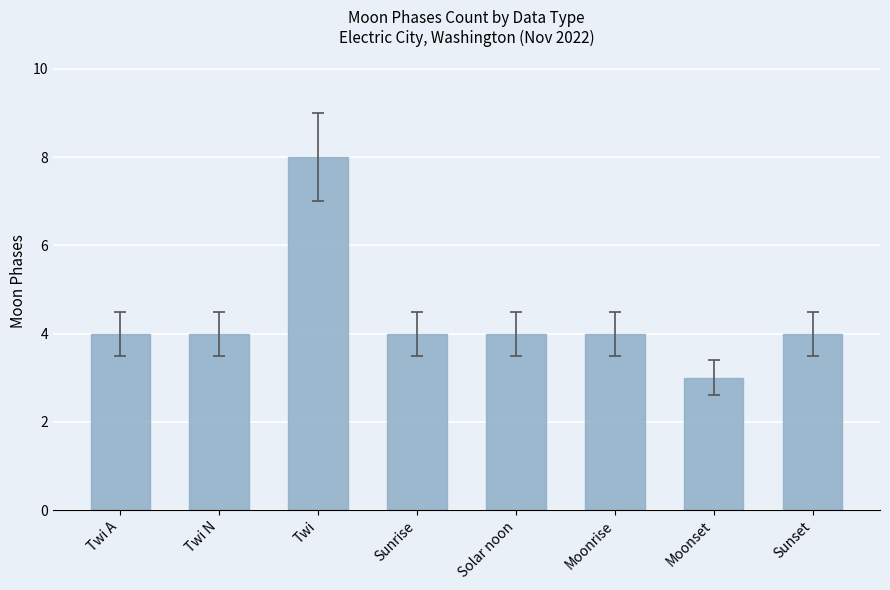

Is it true that the value at Twi is 8?

True